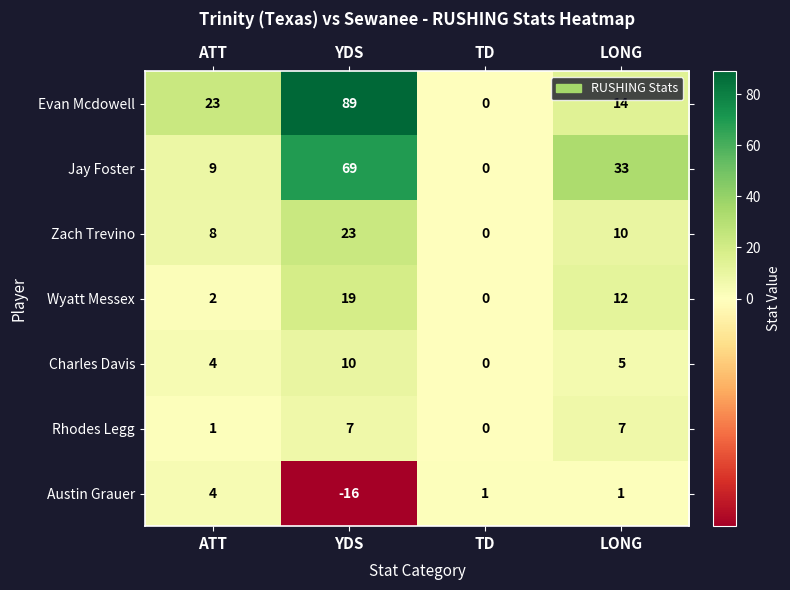

Which category has the highest value across all series?

YDS